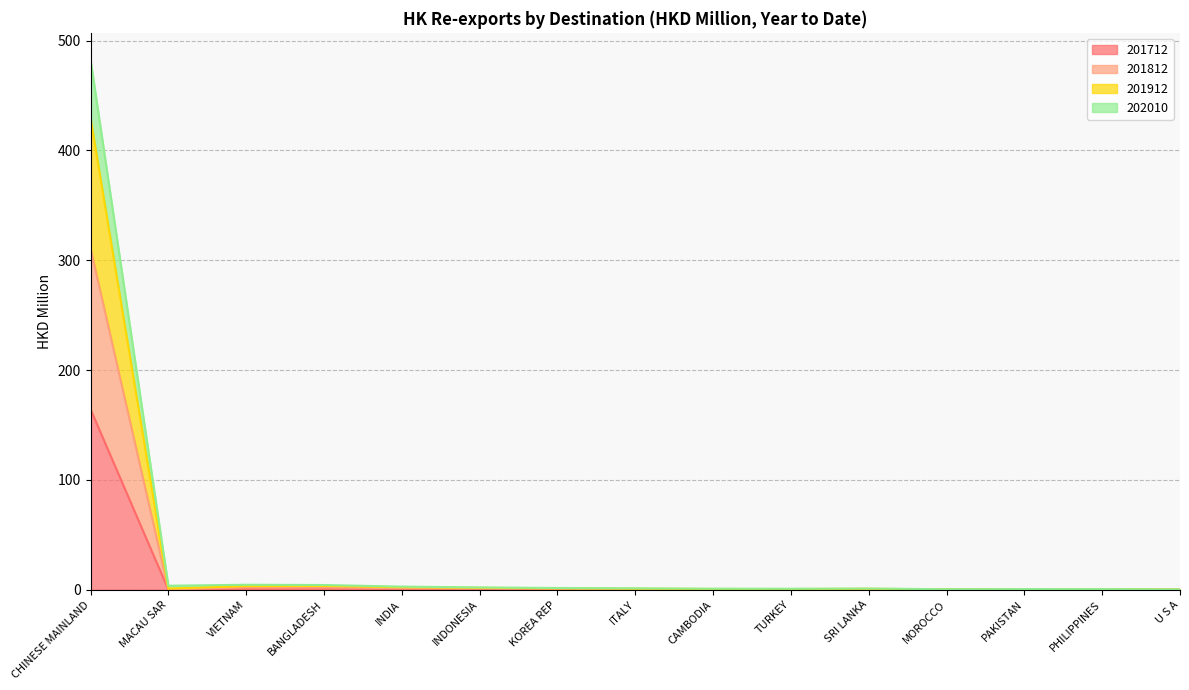

Which series changed the most between ITALY and TURKEY?

201912